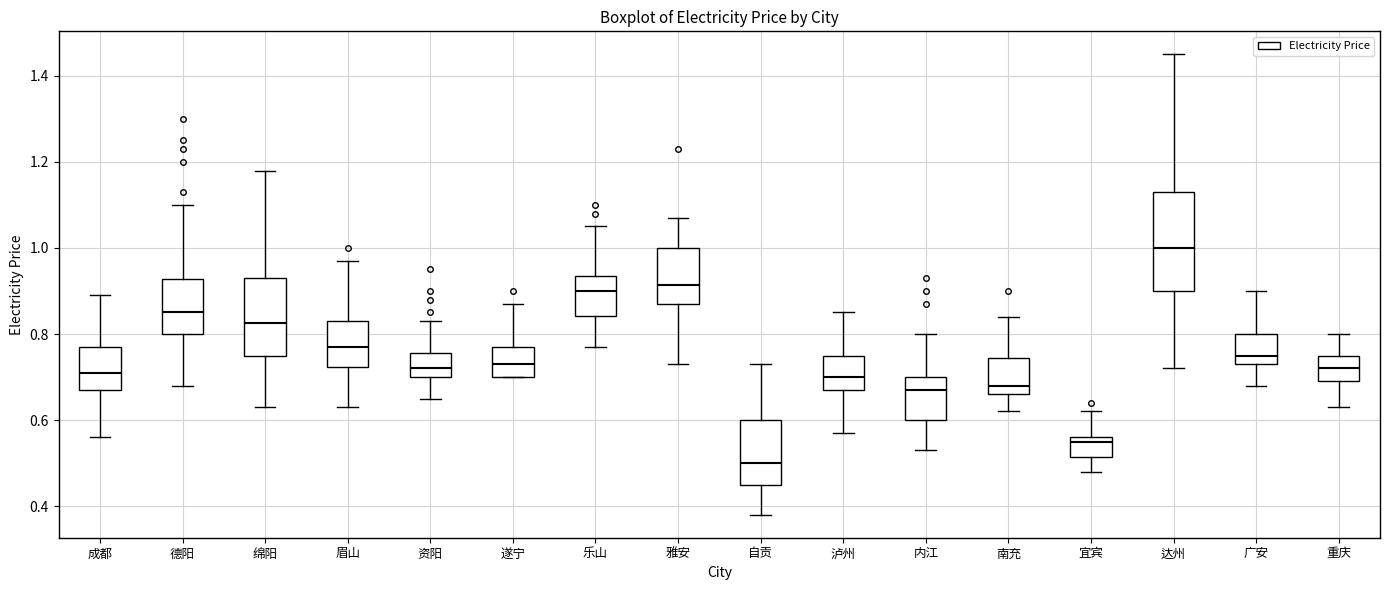

Which box is the tallest, from its lower edge to its upper edge?

达州